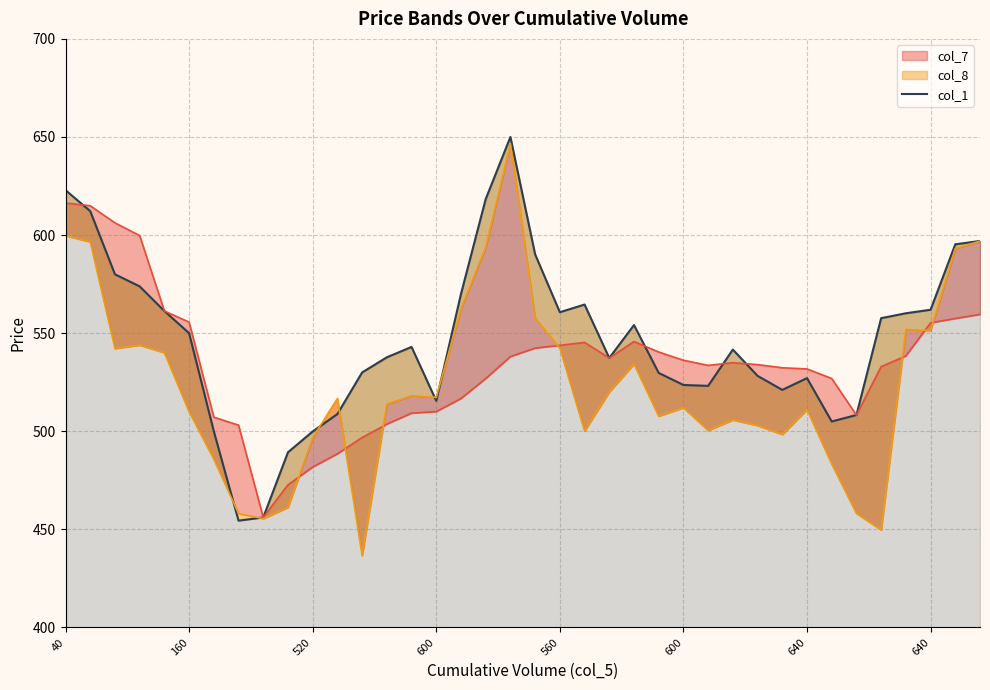

The chart shows a value of 523.6 at 600. True or false?

True